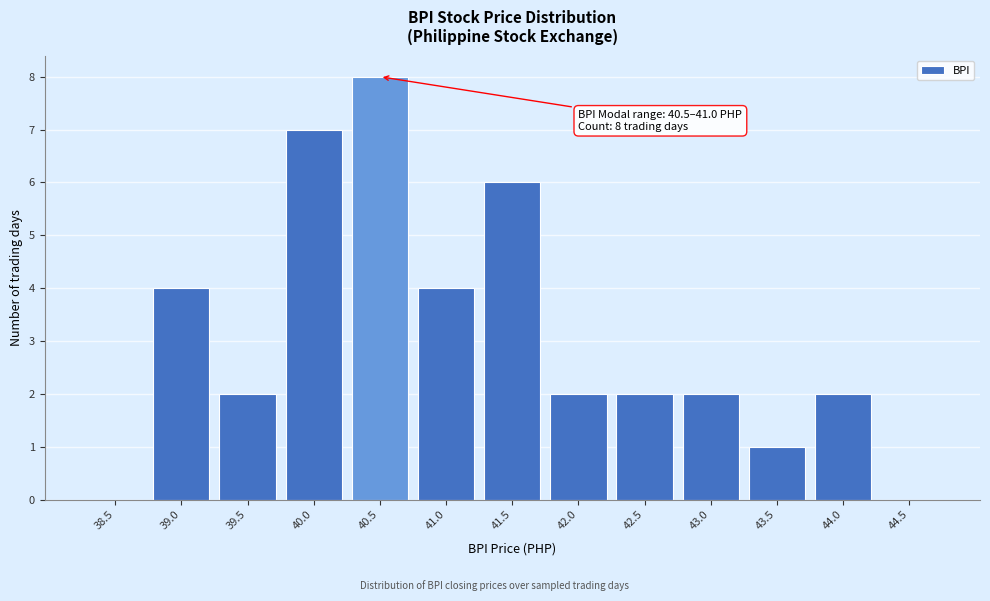

Reading right to left, list all the values displayed in this chart.

44.5=0	44.0=2	43.5=1	43.0=2	42.5=2	42.0=2	41.5=6	41.0=4	40.5=8	40.0=7	39.5=2	39.0=4	38.5=0